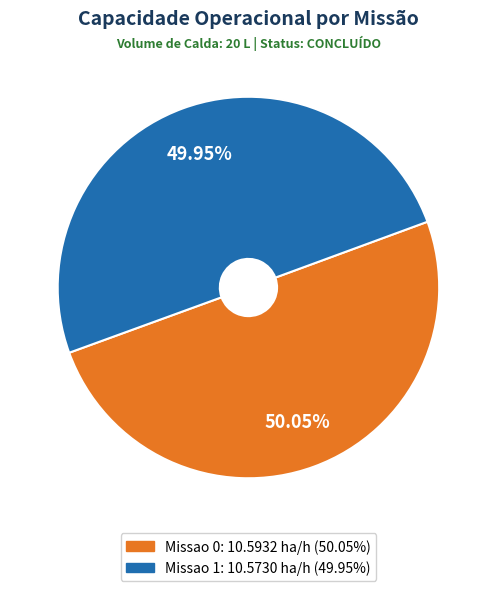

How many segments does this pie chart have?

2